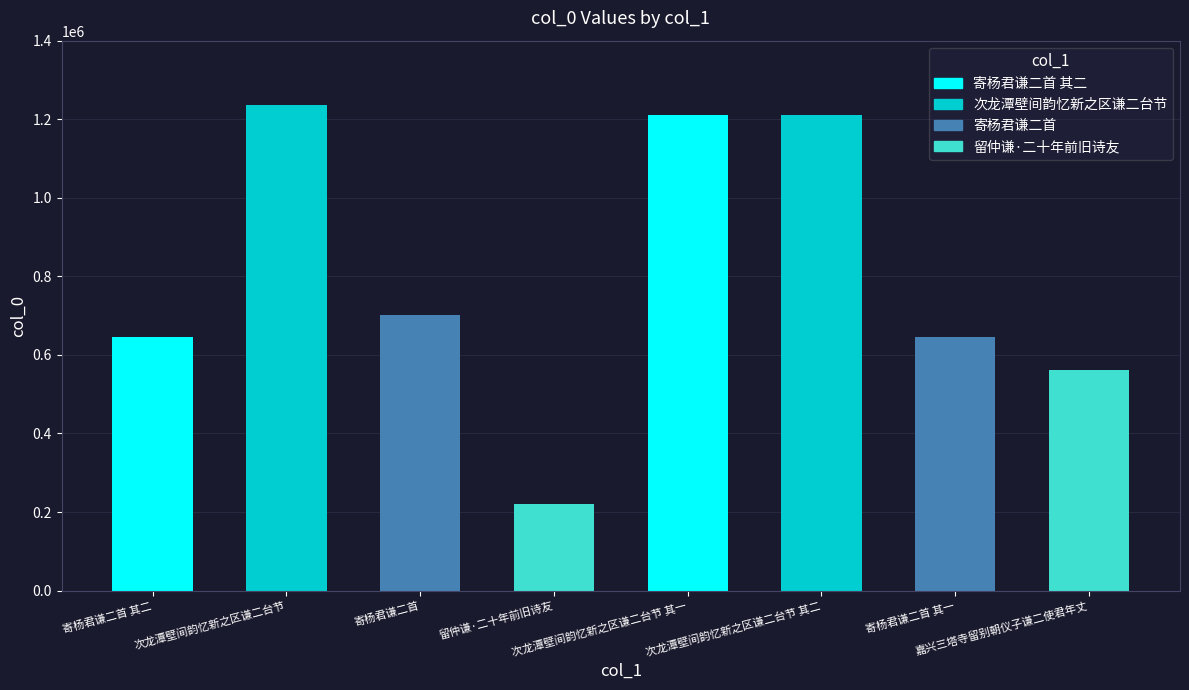

How many bars are there in total?

8